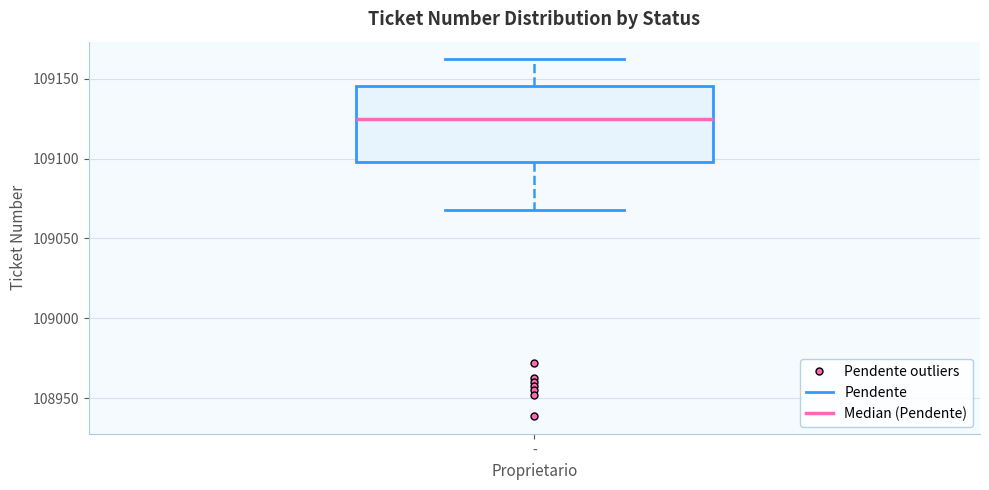

Where does the lower whisker of the box for - end on the y-axis? The values are not printed on the chart, so give them approximately, as read against the axis.

109070